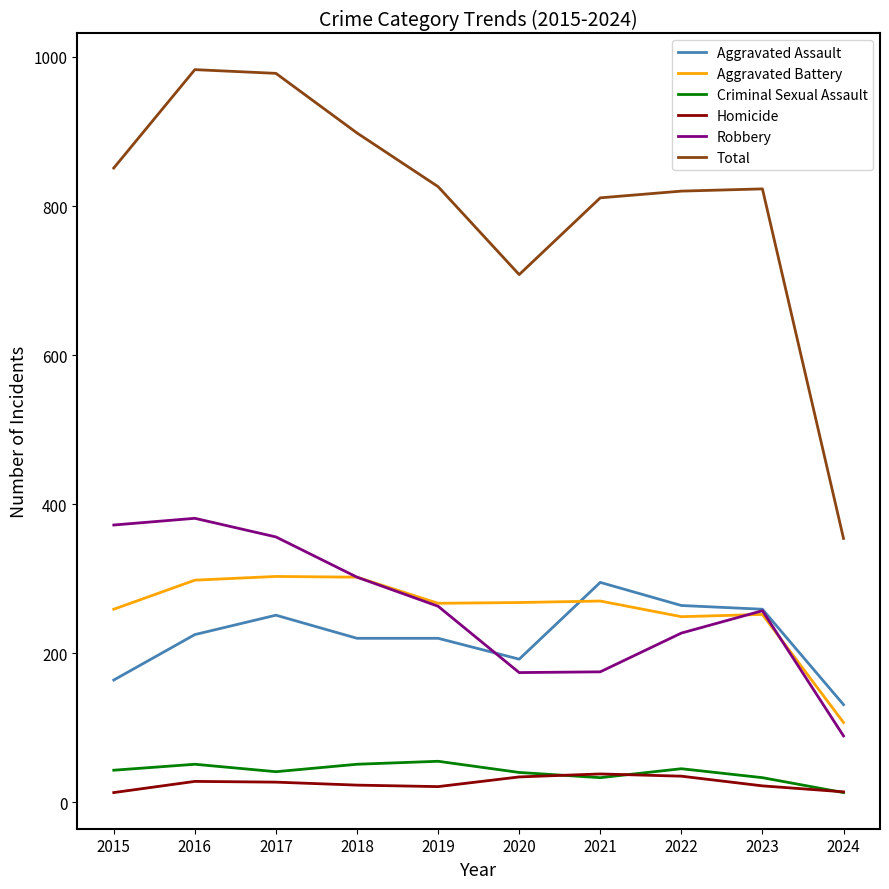

Is it true that Robbery equals 372 at 2015?

True